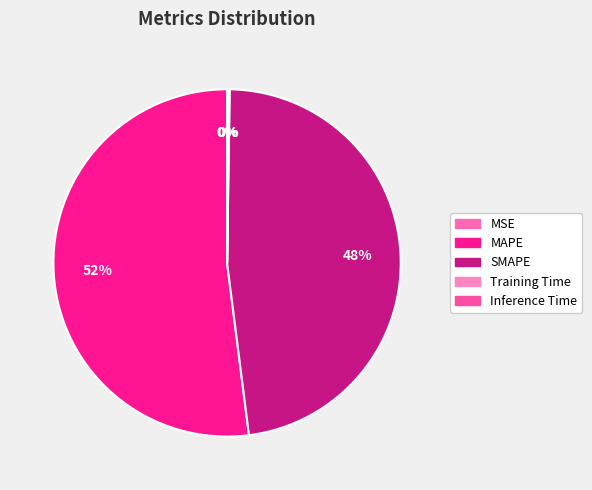

Which slice is the smallest?

MSE